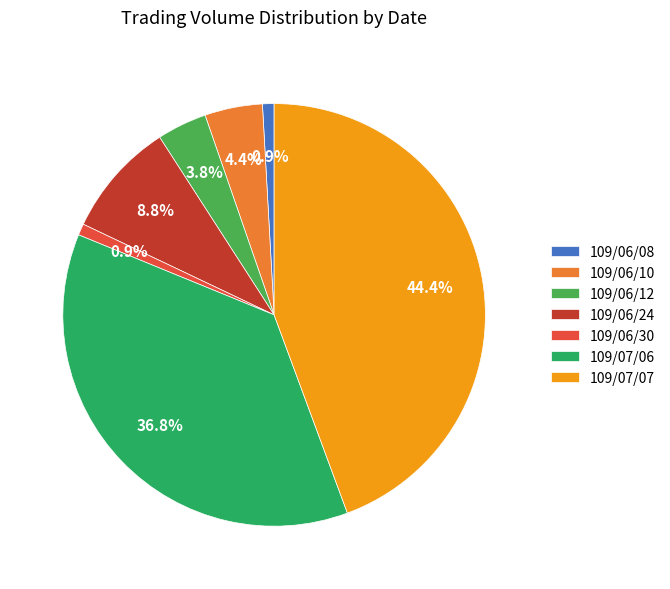

Which category has the biggest portion of the pie?

109/07/07